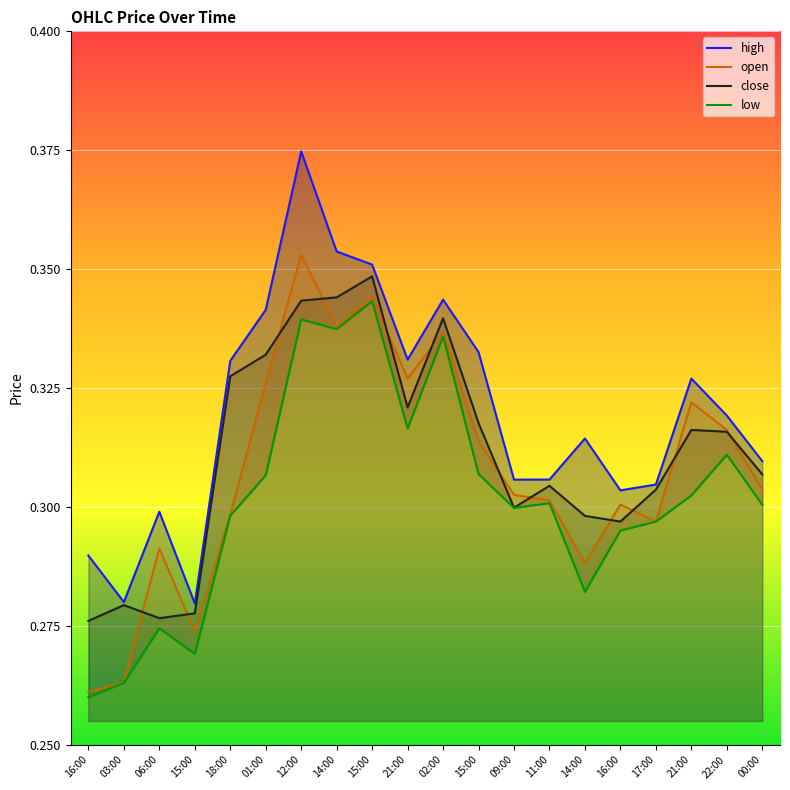

What is the difference between the maximum and minimum values in the close series?

0.1